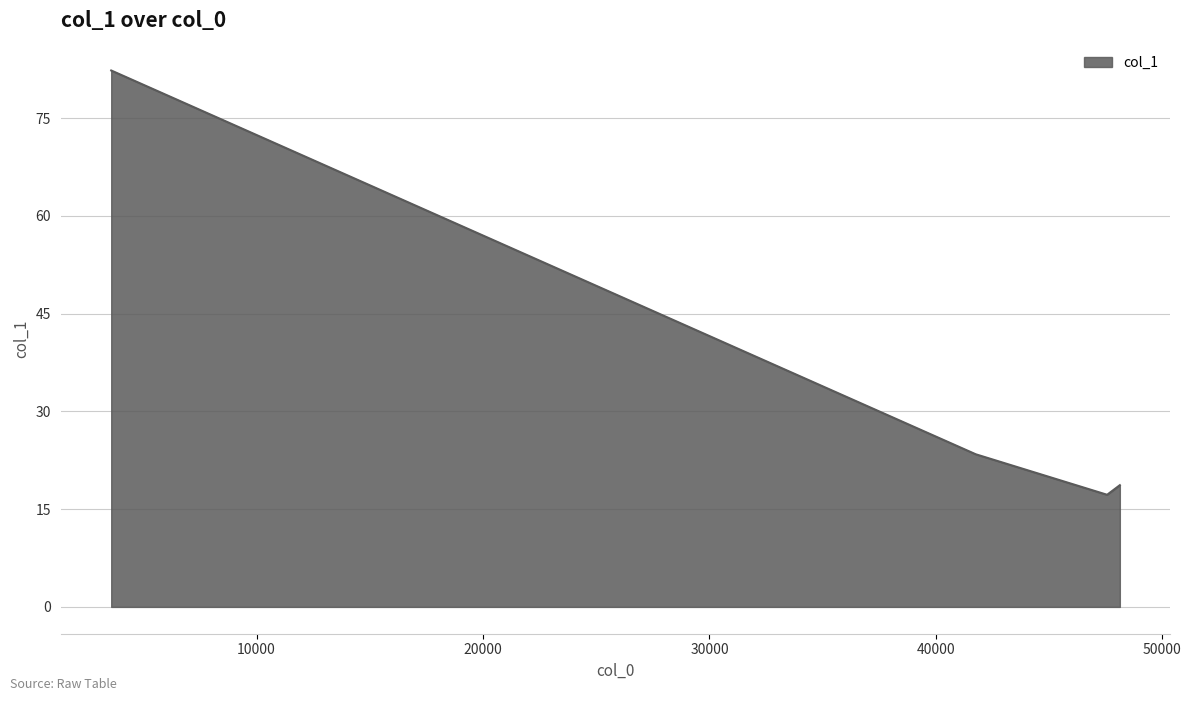

True or false: the data has more than 0 interior local peaks.

False